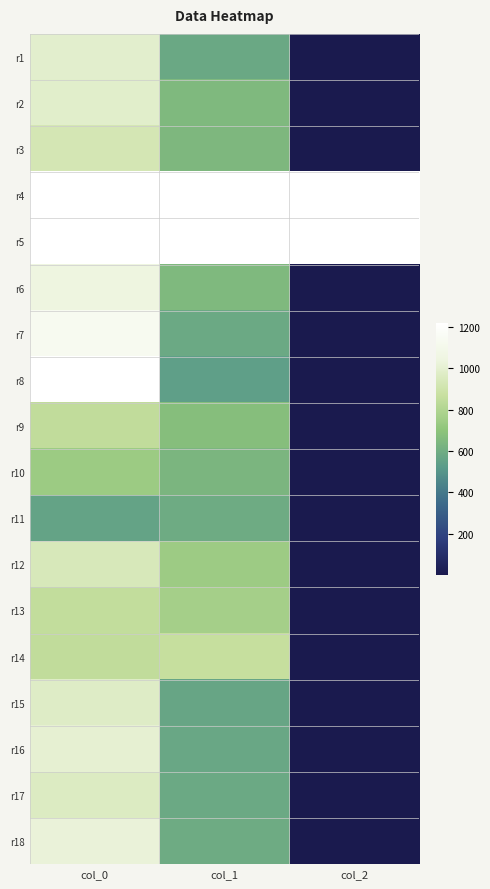

Reading left to right, extract all data points from this chart.

r1: col_0=990.0	col_1=577.1	col_2=2.0
r2: col_0=986.7	col_1=648.0	col_2=2.0
r3: col_0=923.3	col_1=644.6	col_2=2.0
r4: col_0=0.0	col_1=0.0	col_2=0.0
r5: col_0=0.0	col_1=0.0	col_2=0.0
r6: col_0=1043.3	col_1=648.0	col_2=2.0
r7: col_0=1133.3	col_1=583.9	col_2=2.0
r8: col_0=1216.7	col_1=540.0	col_2=2.0
r9: col_0=850.0	col_1=675.0	col_2=2.0
r10: col_0=740.0	col_1=634.5	col_2=2.0
r11: col_0=560.0	col_1=594.0	col_2=2.0
r12: col_0=940.0	col_1=742.5	col_2=2.0
r13: col_0=853.3	col_1=766.1	col_2=2.0
r14: col_0=846.7	col_1=864.0	col_2=2.0
r15: col_0=973.3	col_1=570.4	col_2=2.0
r16: col_0=1003.3	col_1=573.8	col_2=2.0
r17: col_0=963.3	col_1=583.9	col_2=2.0
r18: col_0=1026.7	col_1=594.0	col_2=2.0